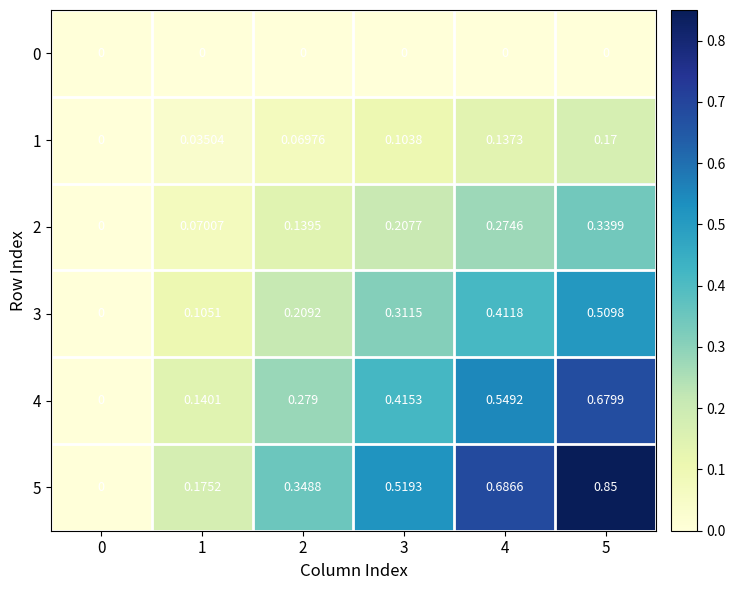

Is the value of 5 at 4 greater than the value of 0 at 5?

Yes